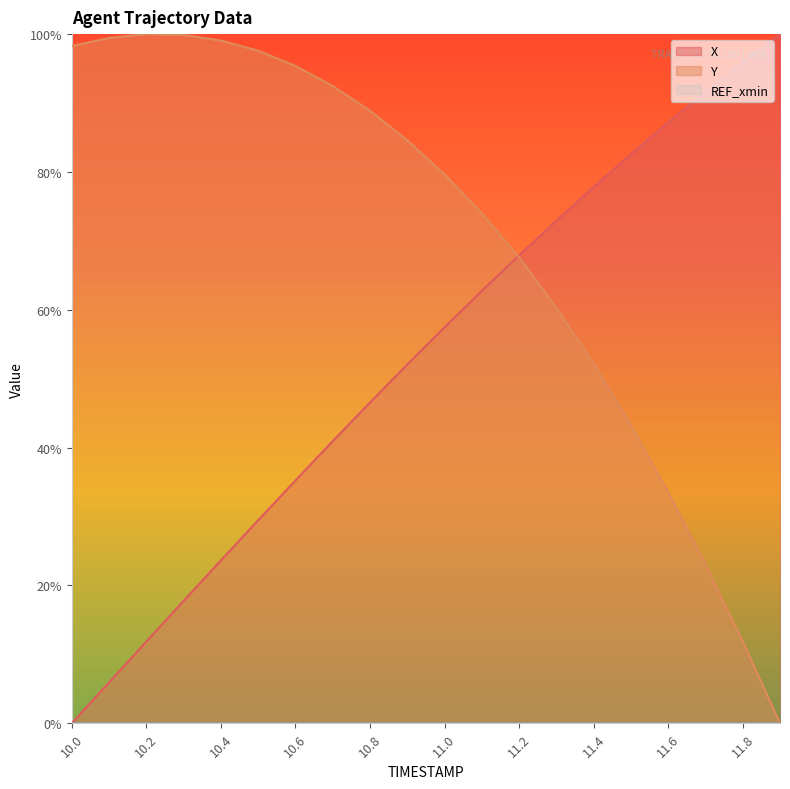

What is the value of the Y point at the 13th from the left?

0.7